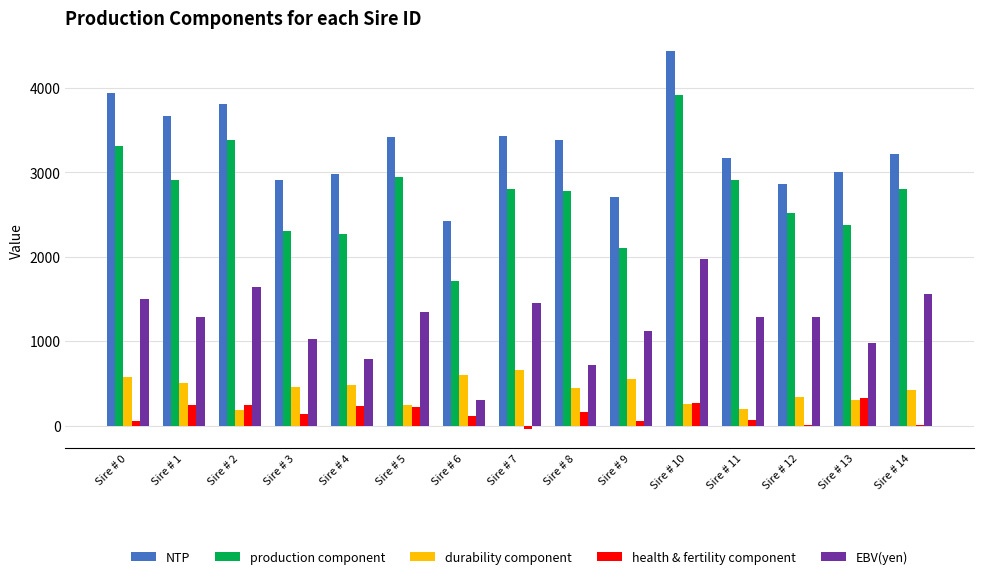

At which category is the sum across all series the highest?

Sire # 10